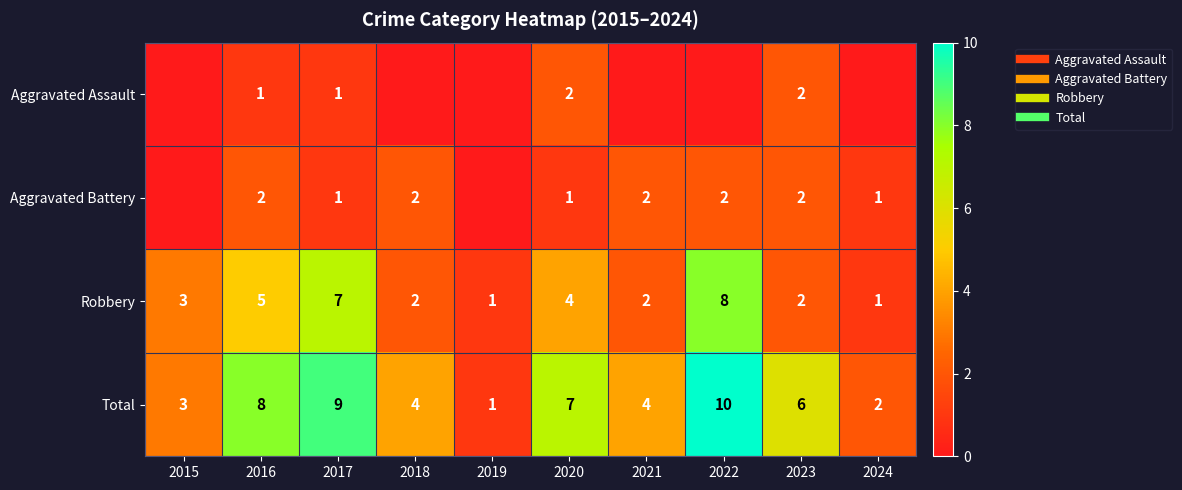

What is the average value of the Aggravated Assault series?

1